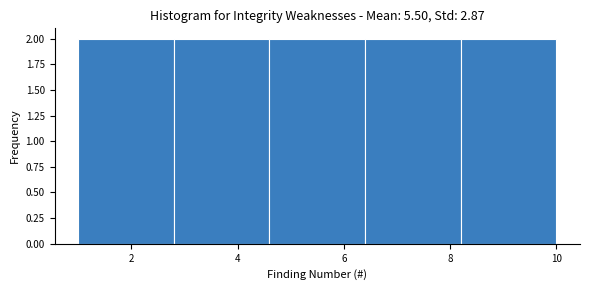

How tall is the bar that spans 2.8 to 4.6 on the x-axis? The values are not printed on the chart, so give them approximately, as read against the axis.

2